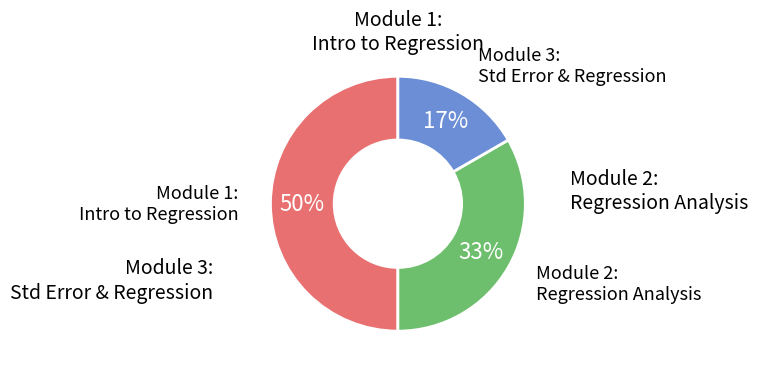

To the nearest percent, what is the average slice percentage?

33%